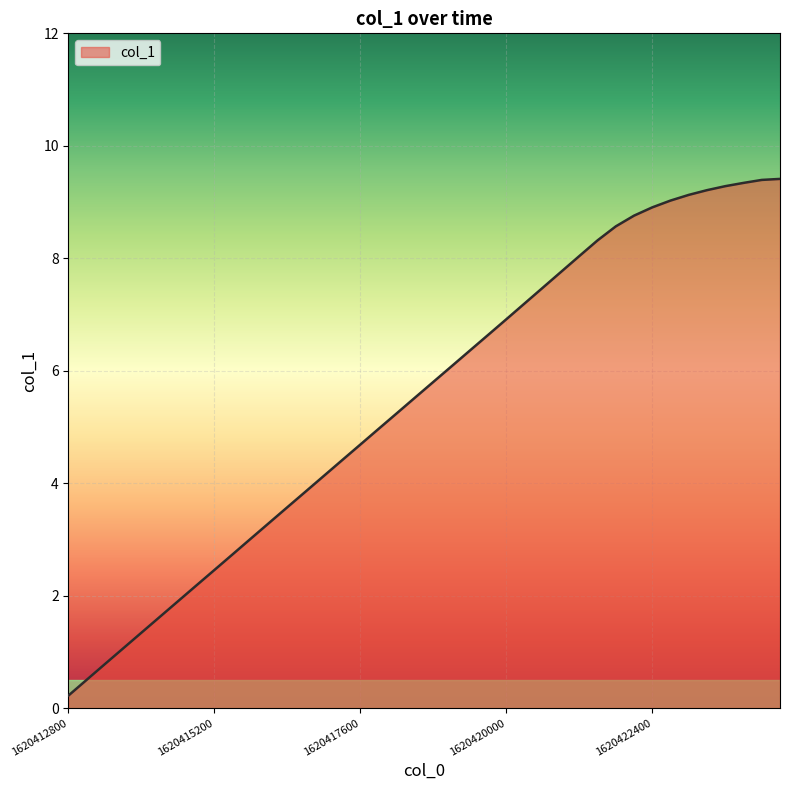

What is the difference between the maximum and minimum values?

9.2